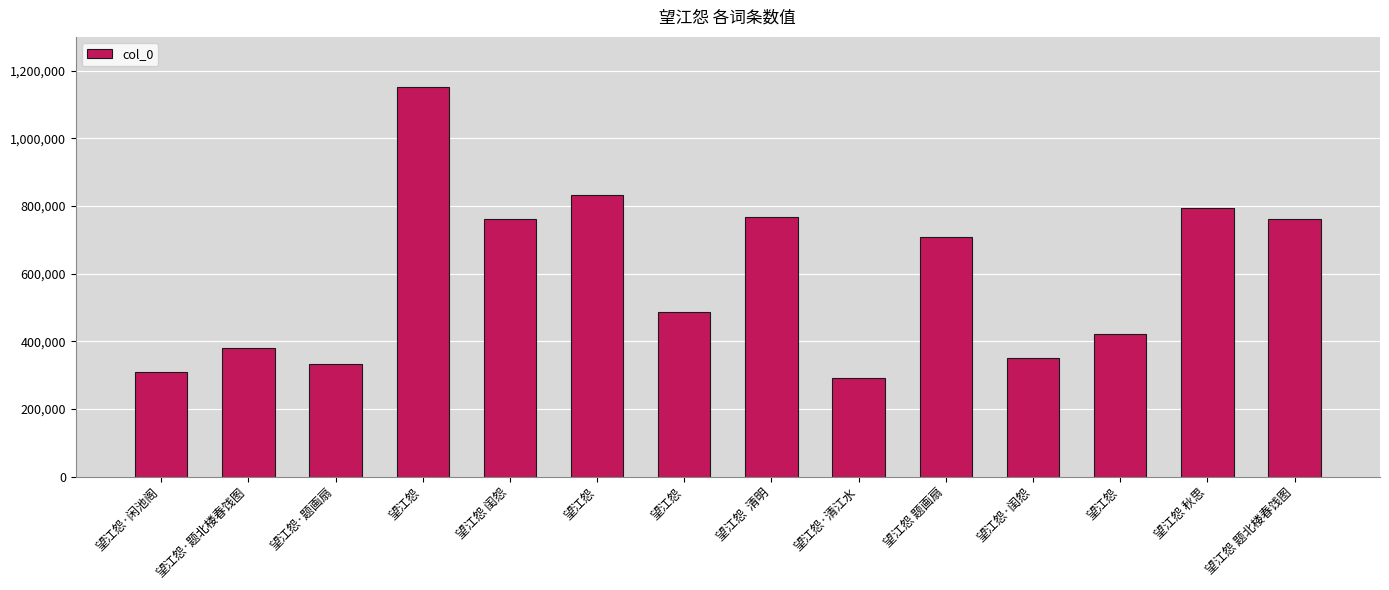

What is the change in value from 望江怨·题北楼春饯图 to 望江怨?

+106050